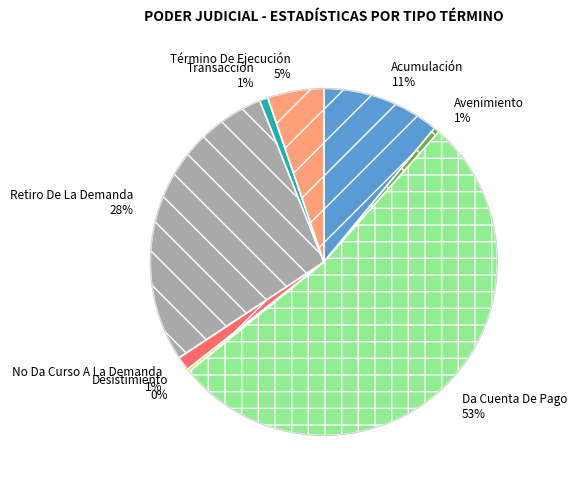

Is there any slice that represents more than half of the pie?

Yes